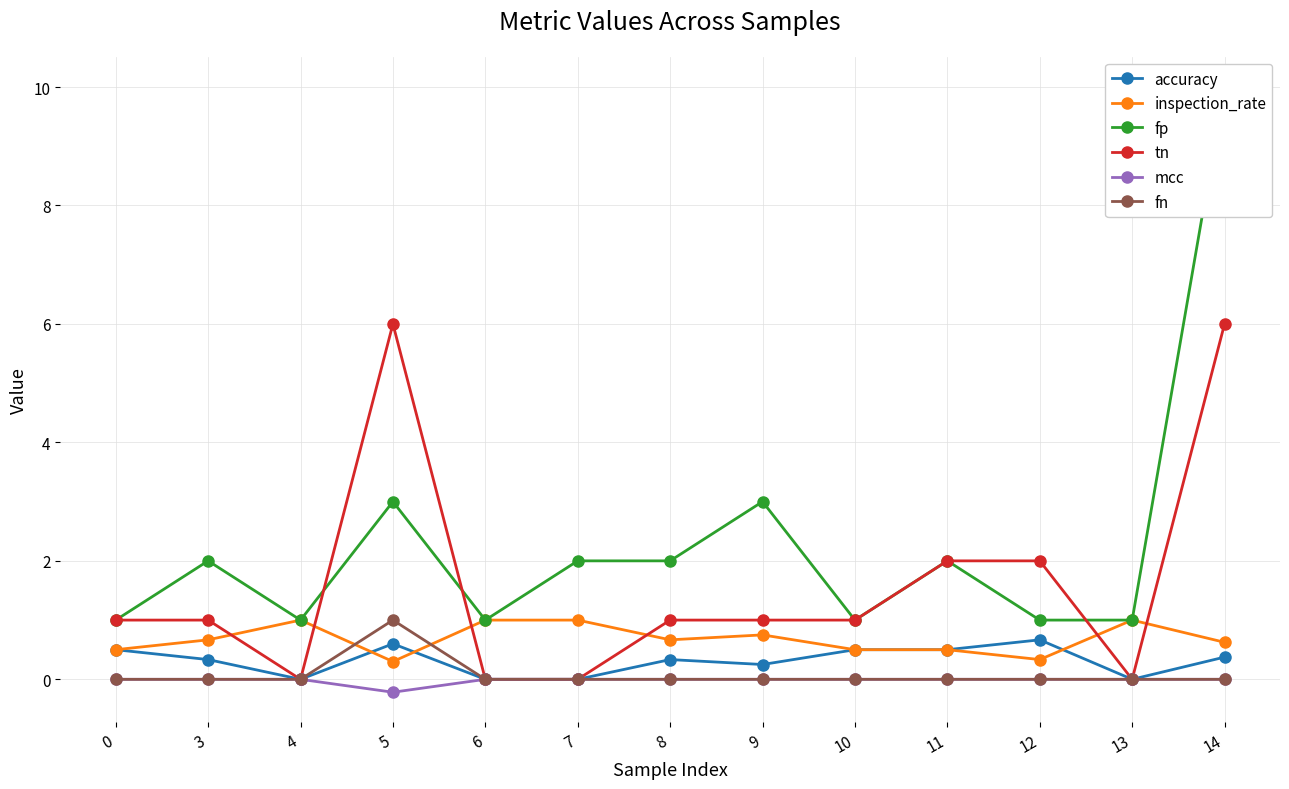

Does the chart have visible grid lines?

Yes